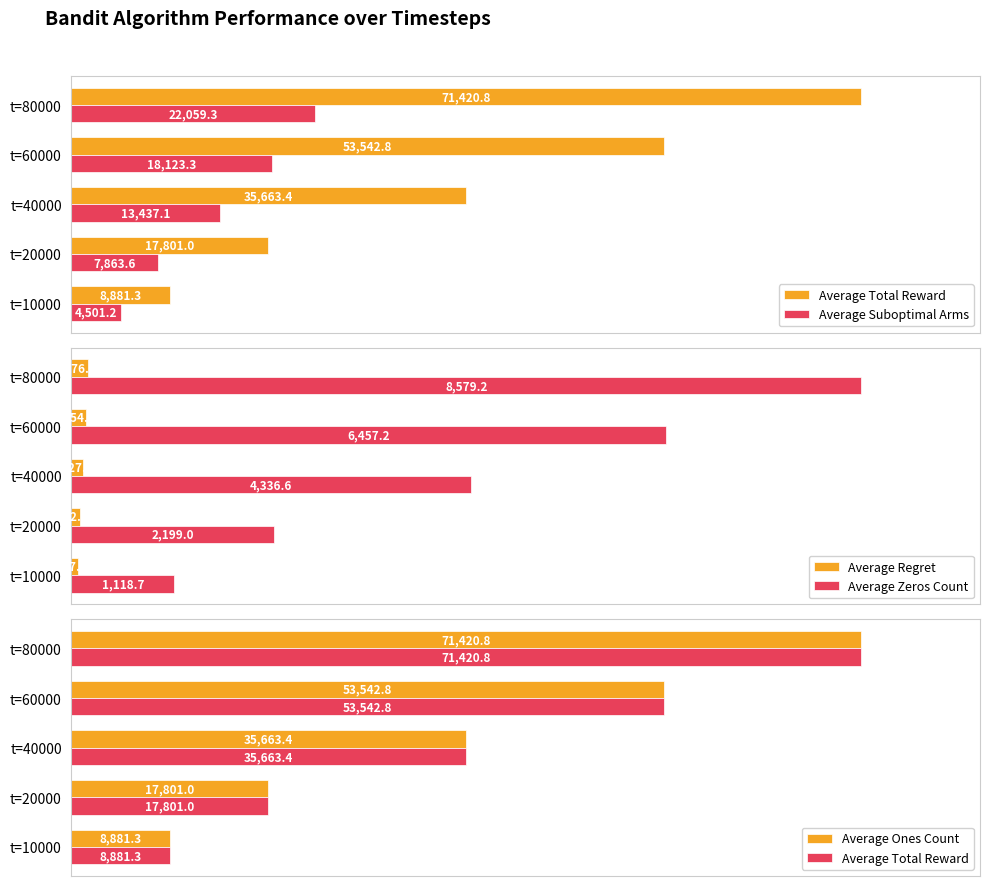

What is the value of the Average Total Reward bar at the 2nd from the left?

17801.0